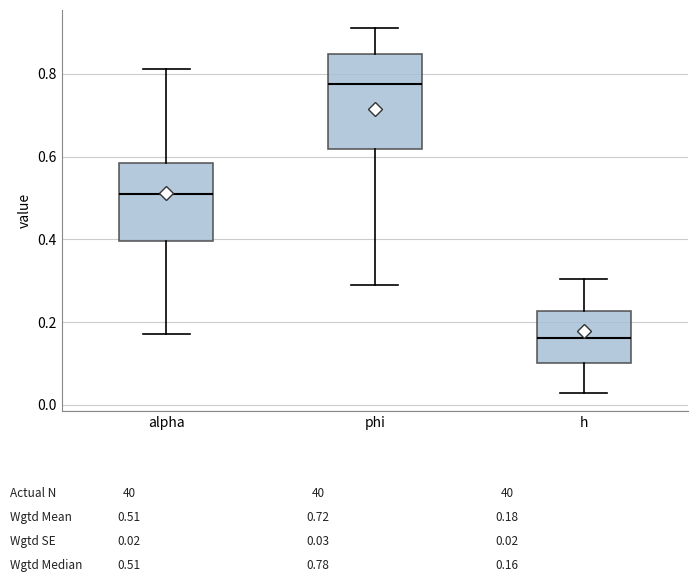

Where is the lower edge of the box for alpha on the y-axis? The values are not printed on the chart, so give them approximately, as read against the axis.

0.40